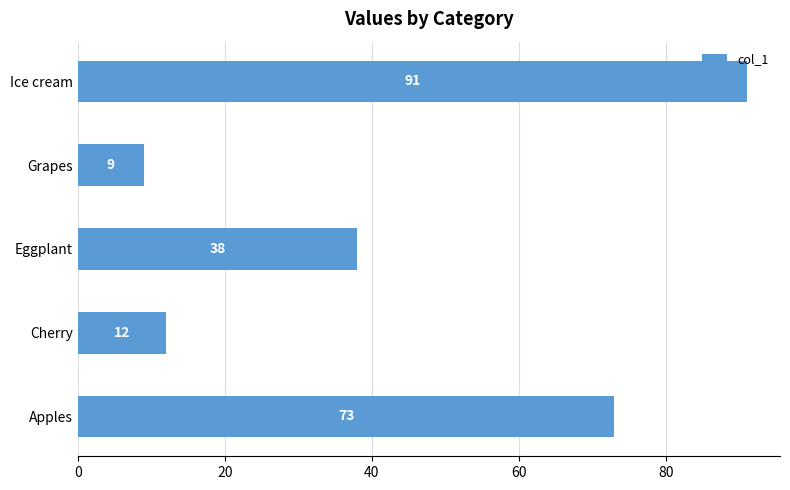

What is the maximum value shown in the chart?

91